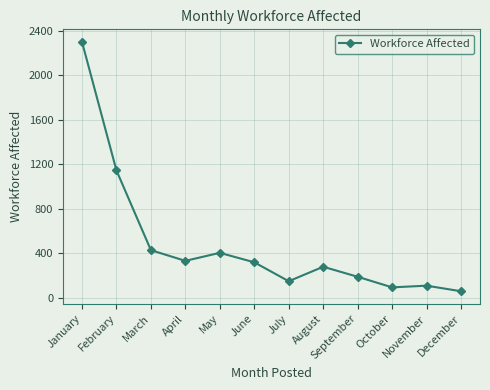

What is the ratio of the value at December to the value at November?

0.5